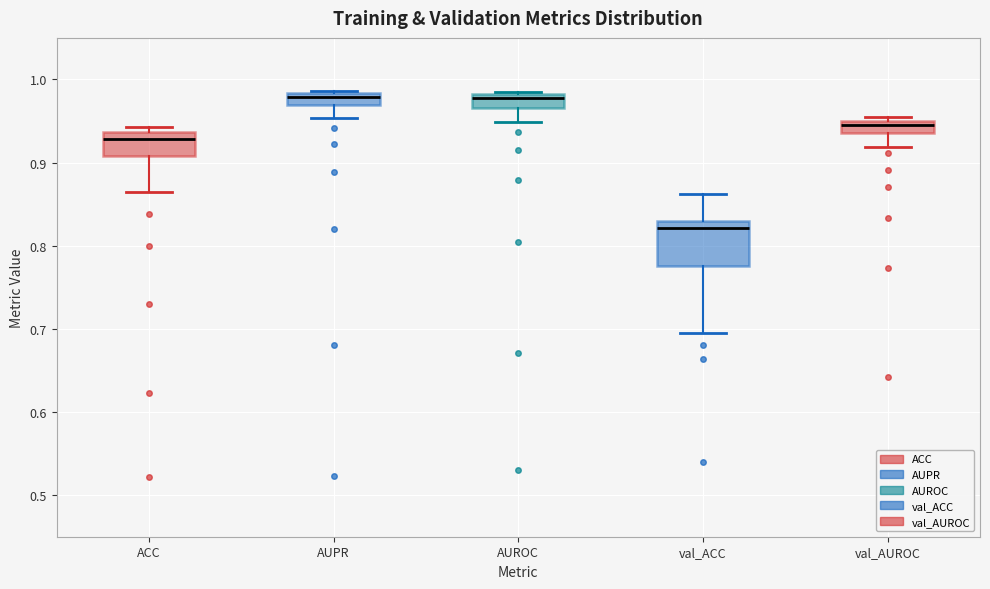

Where does the lower whisker of the box for val_AUROC end on the y-axis? The values are not printed on the chart, so give them approximately, as read against the axis.

0.92